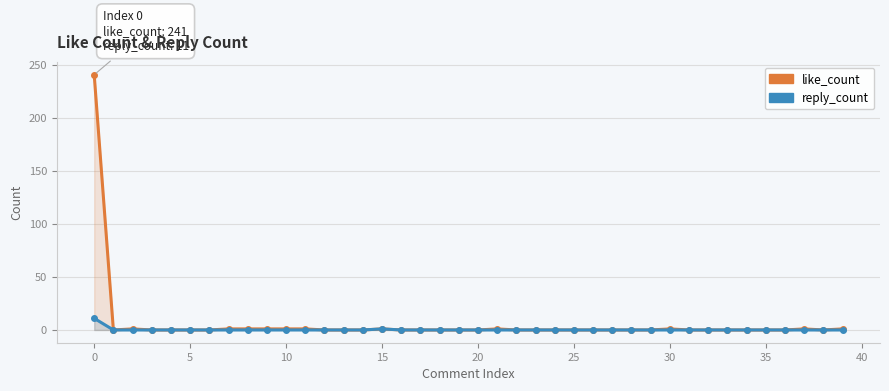

True or false: reply_count and like_count cross at least once.

False